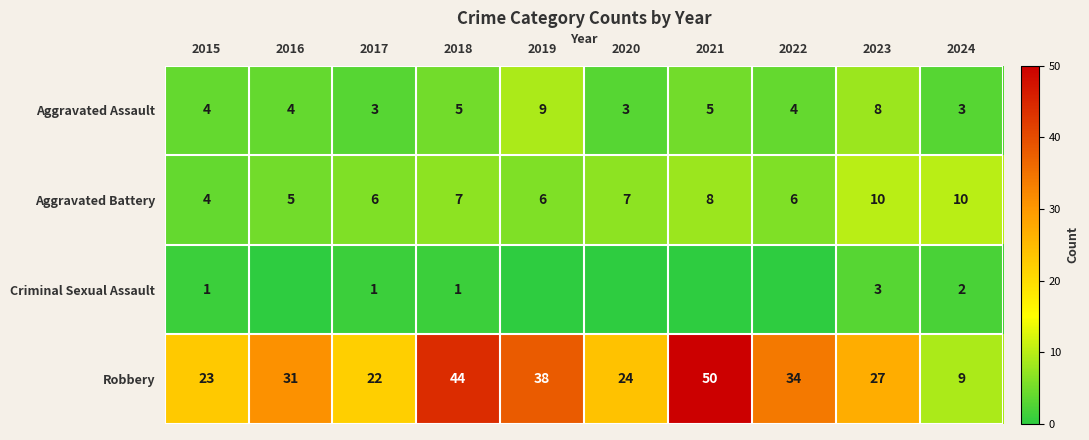

How many Aggravated Battery values are between 6 and 8?

6